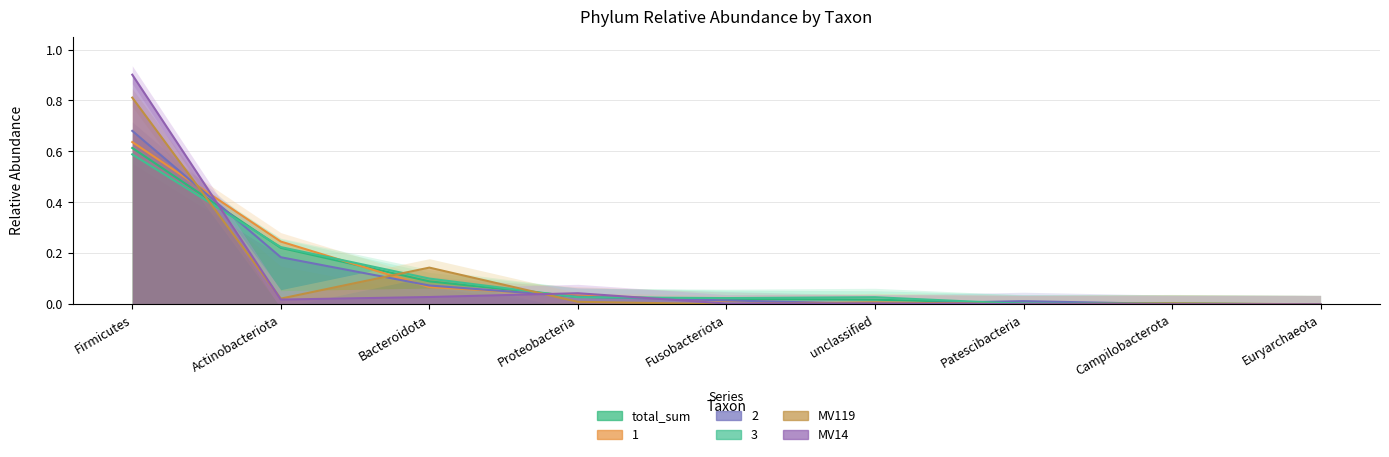

True or false: total_sum has more than 2 interior local peaks.

False